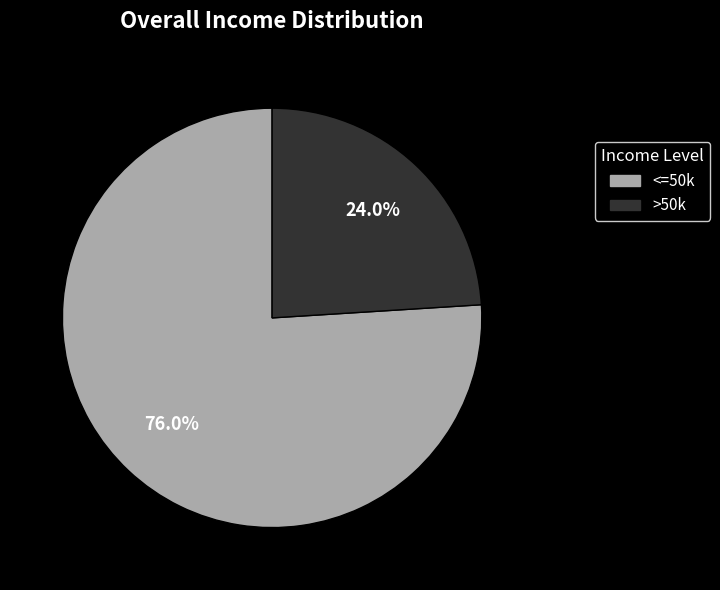

Count the number of slices in the pie.

2